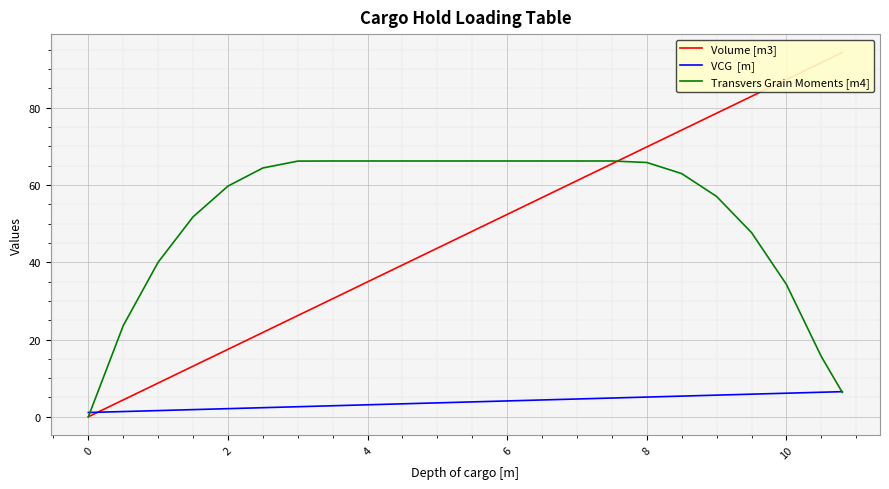

What is the average value of the VCG  [m] series?

3.8